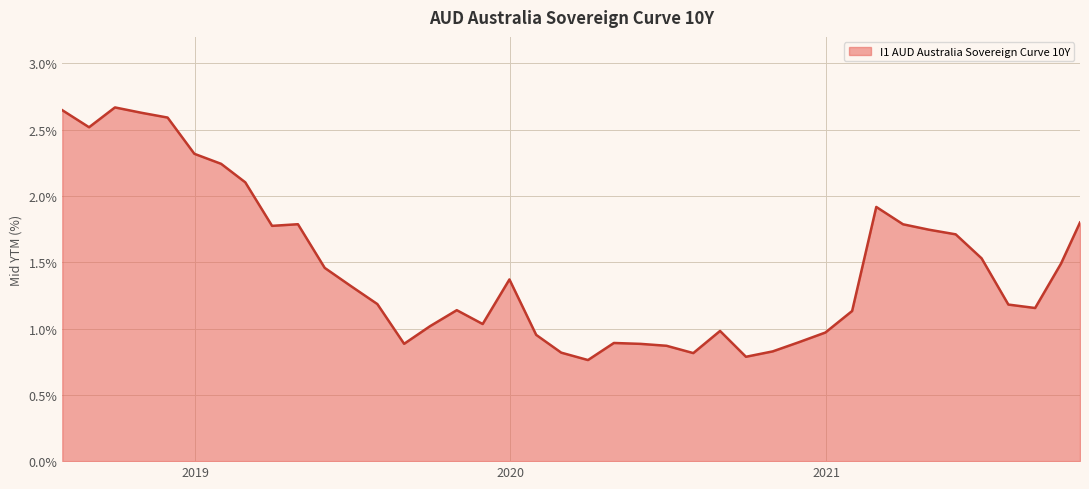

What is the difference between the maximum and minimum values?

1.9